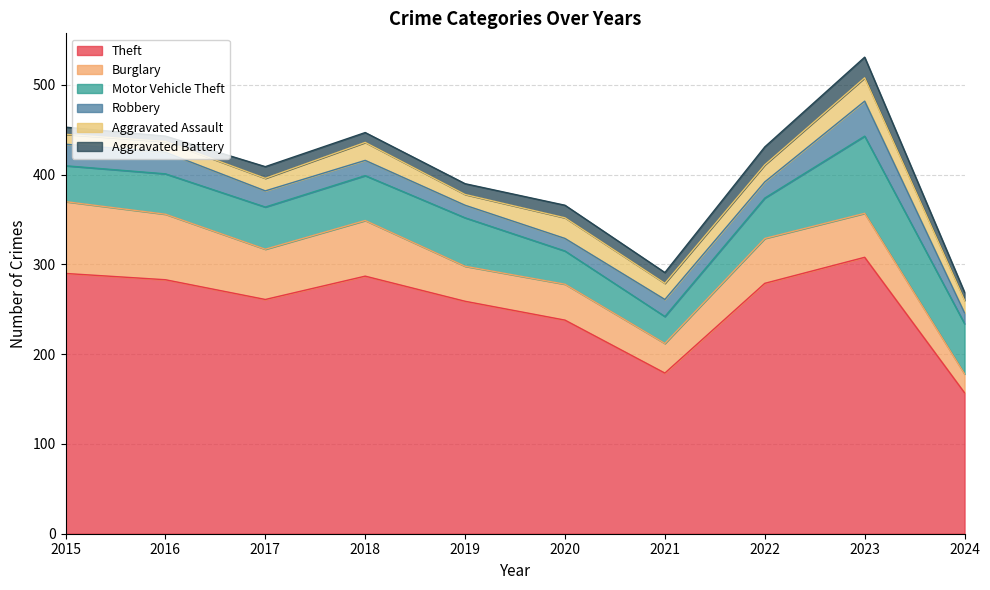

The Motor Vehicle Theft series shows 29 at 2017. True or false?

False